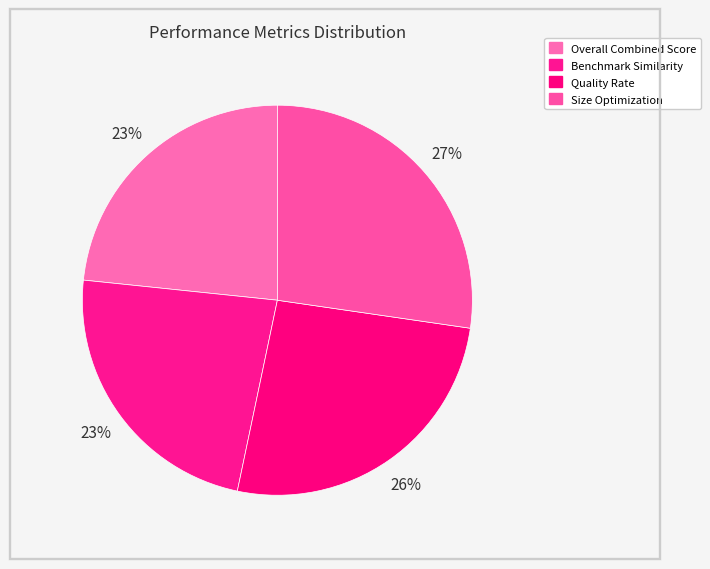

To the nearest percent, what percentage of the pie is Overall Combined Score?

23%